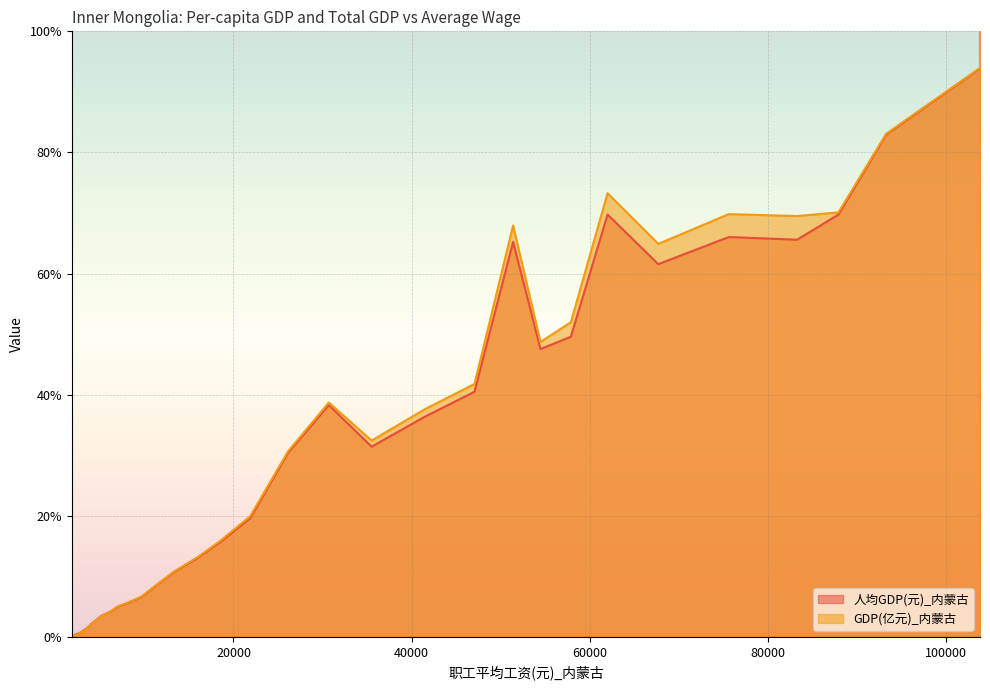

At 67688, list the series in order from largest to smallest.

GDP(亿元)_内蒙古, 人均GDP(元)_内蒙古